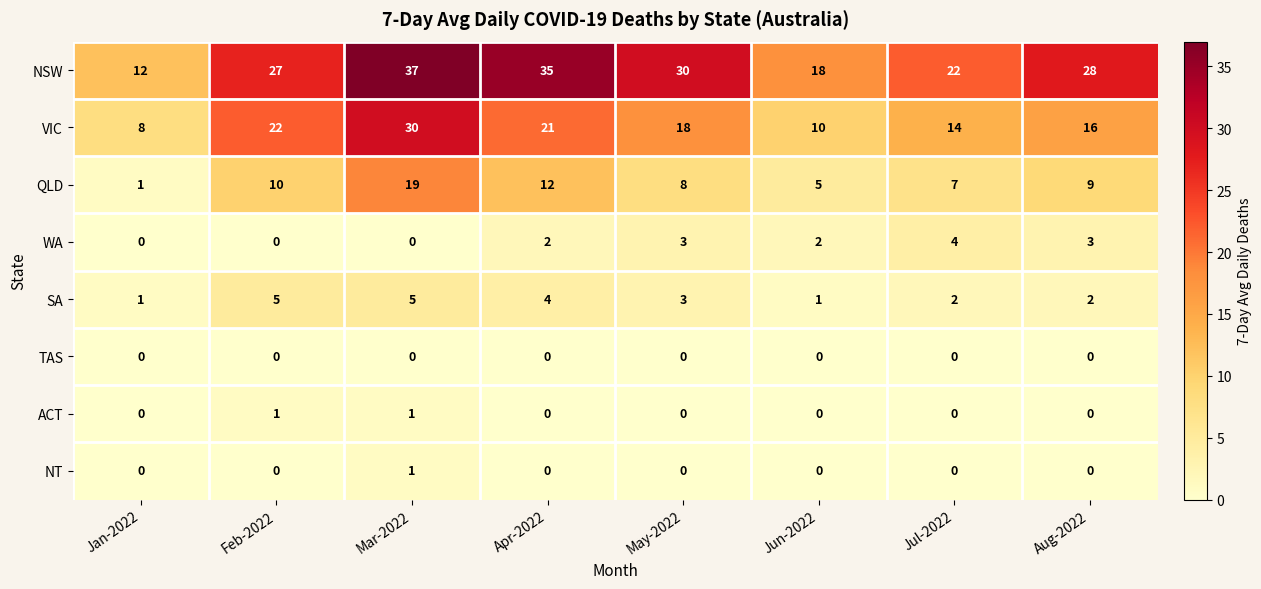

Between Jan-2022 and Jun-2022, which series saw the biggest shift?

NSW